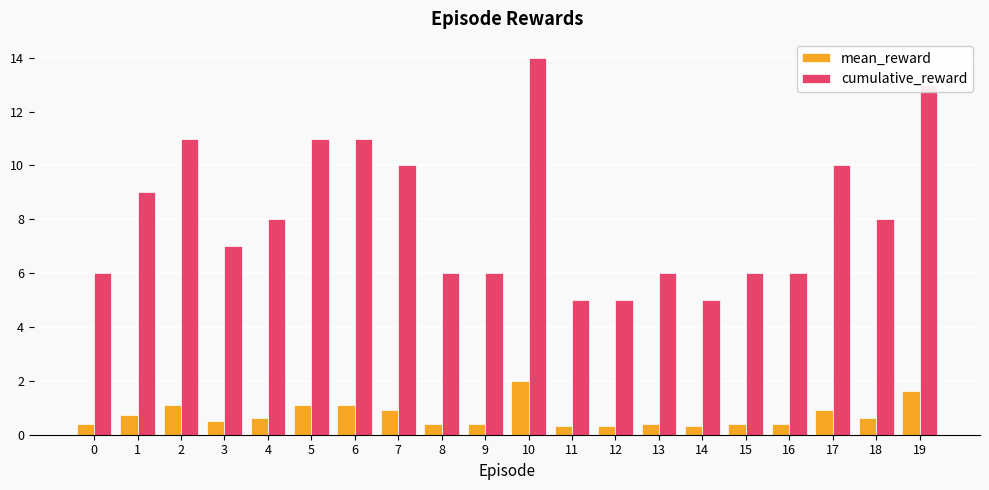

What are all the series names shown in the legend?

mean_reward, cumulative_reward